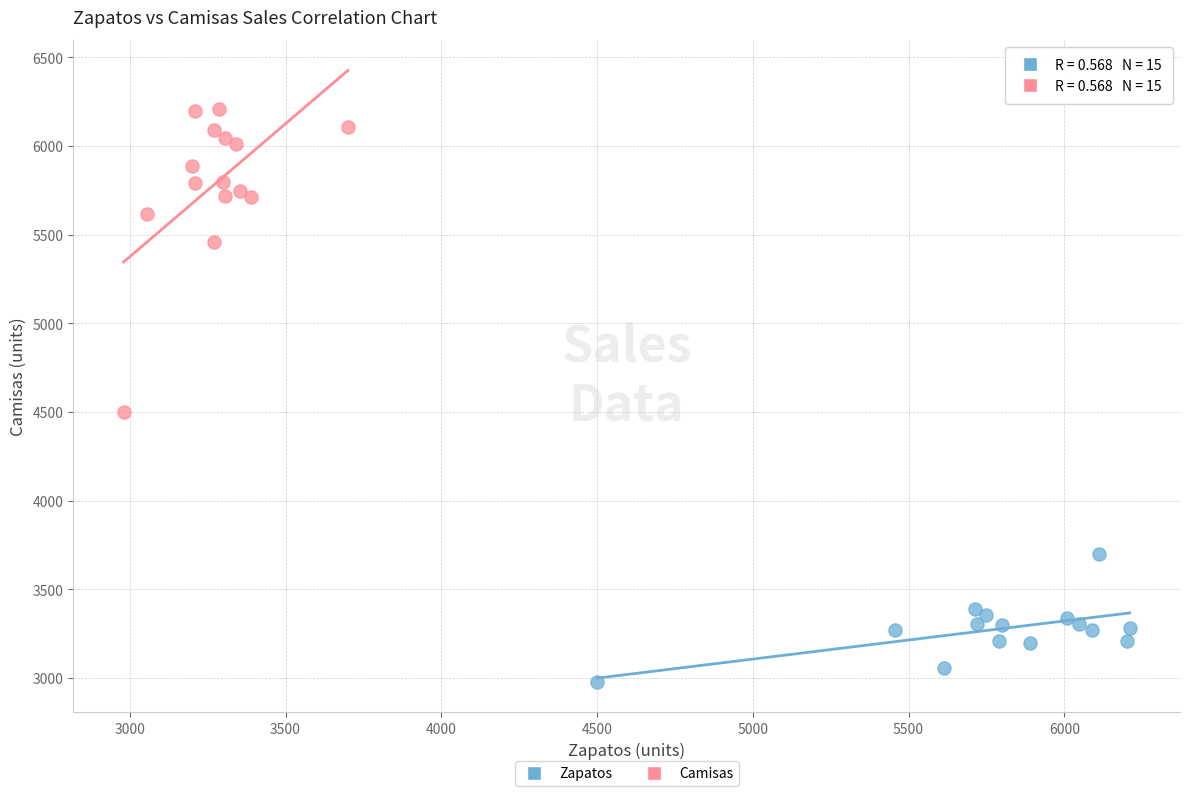

Which series reaches the minimum Y coordinate?

Zapatos